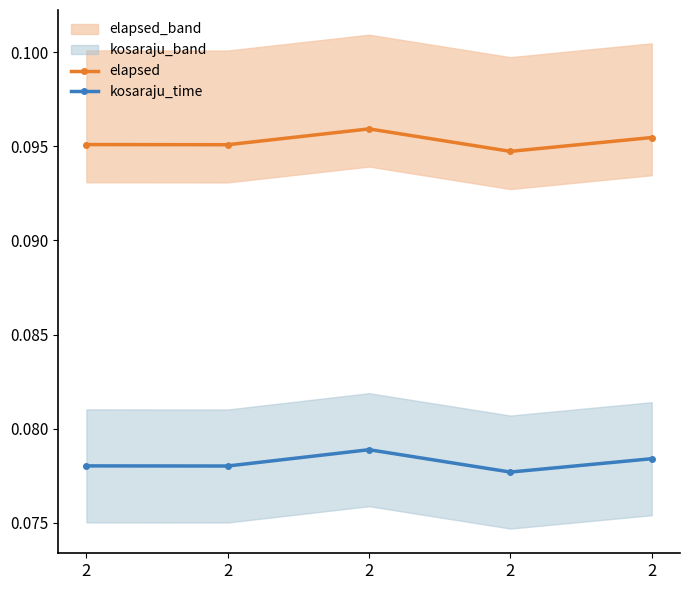

At how many categories does at least one series exceed 0?

5